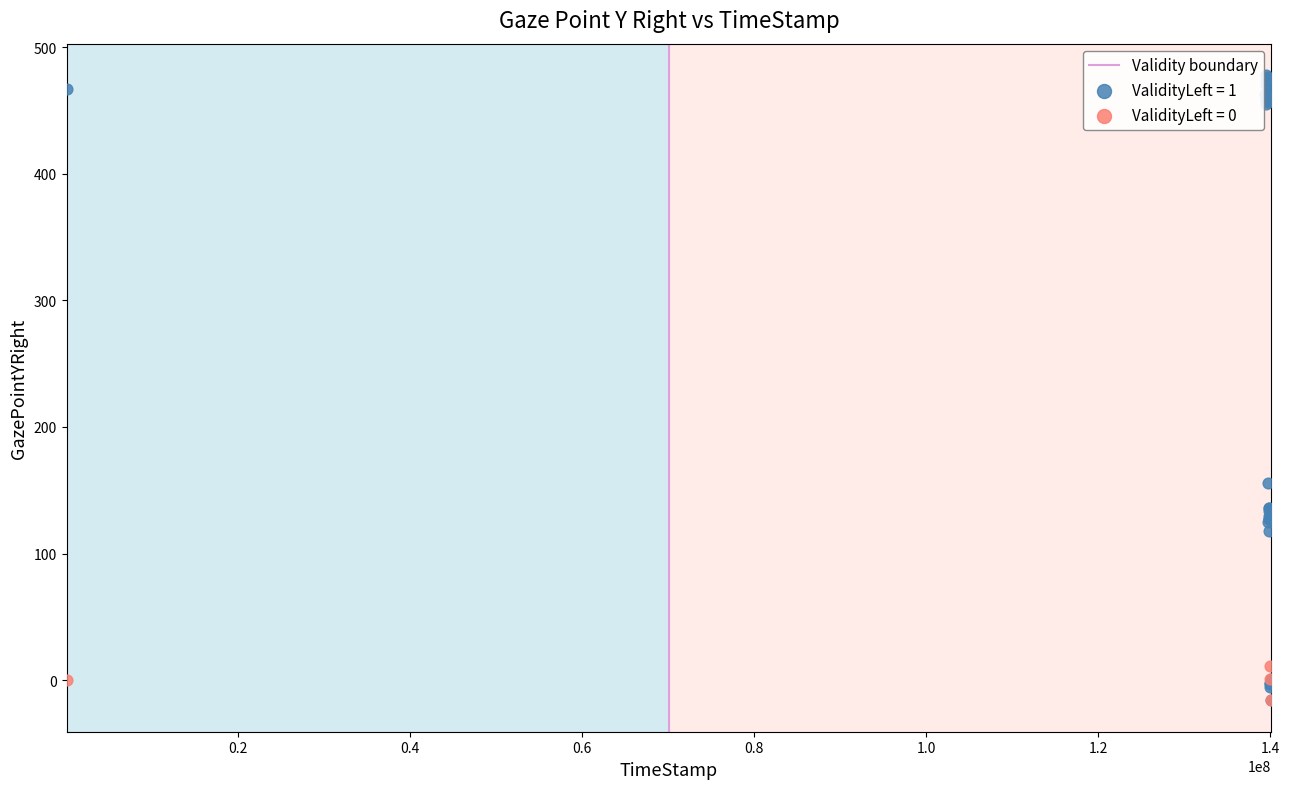

Which series has the widest spread of Y values?

ValidityLeft = 1